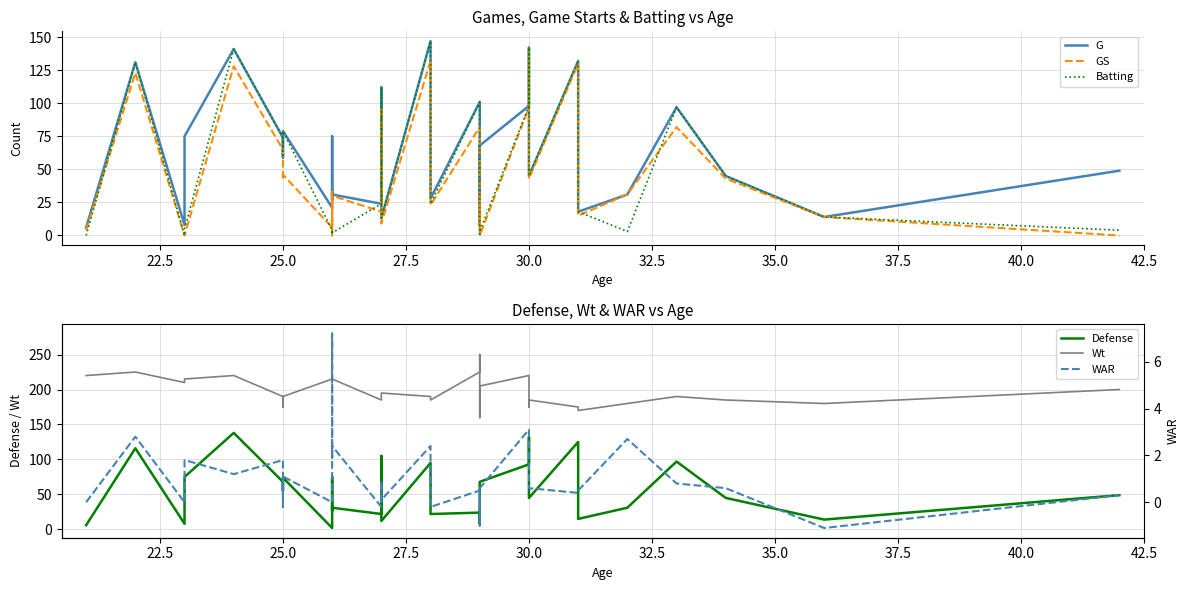

Which series has the largest total across all categories?

Wt